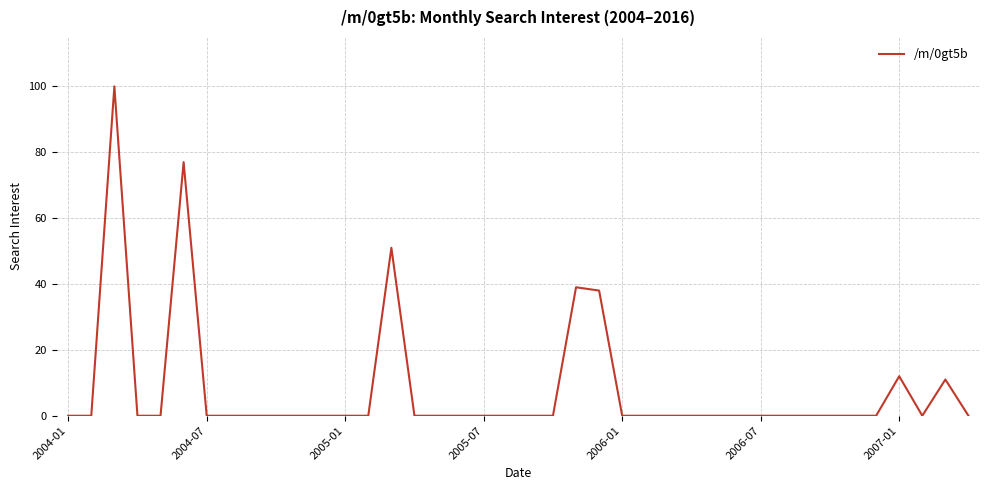

What is the difference between the maximum and minimum values?

100